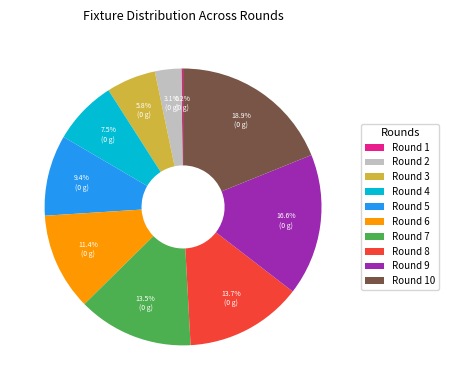

Combined, what portion of the pie is Round 2 and Round 4?

10.6%